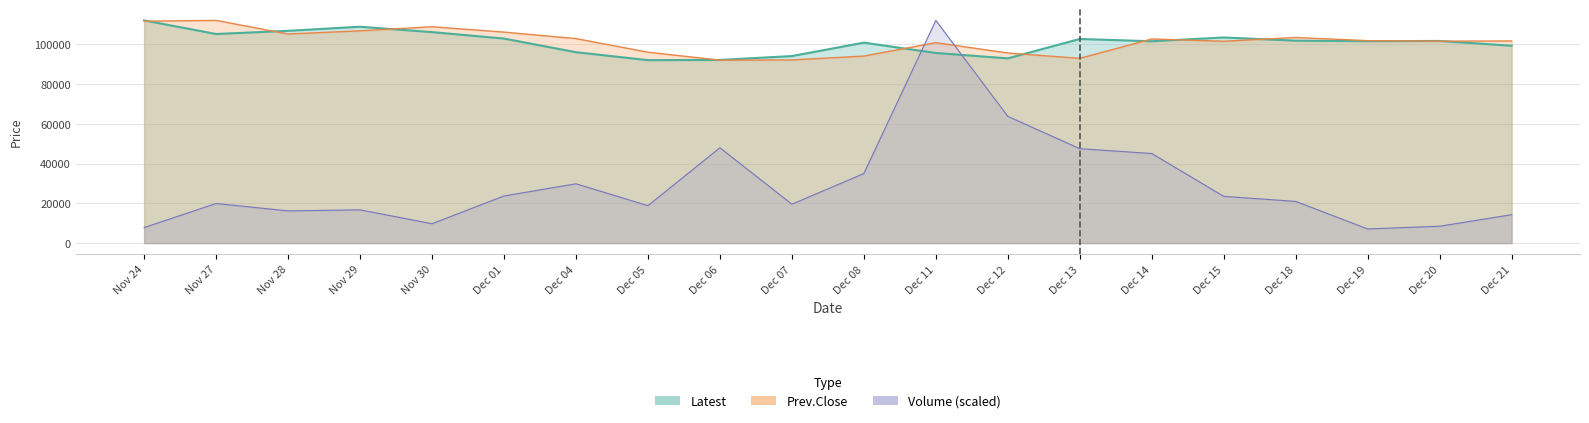

How many values in the Volume series exceed 20976?

10